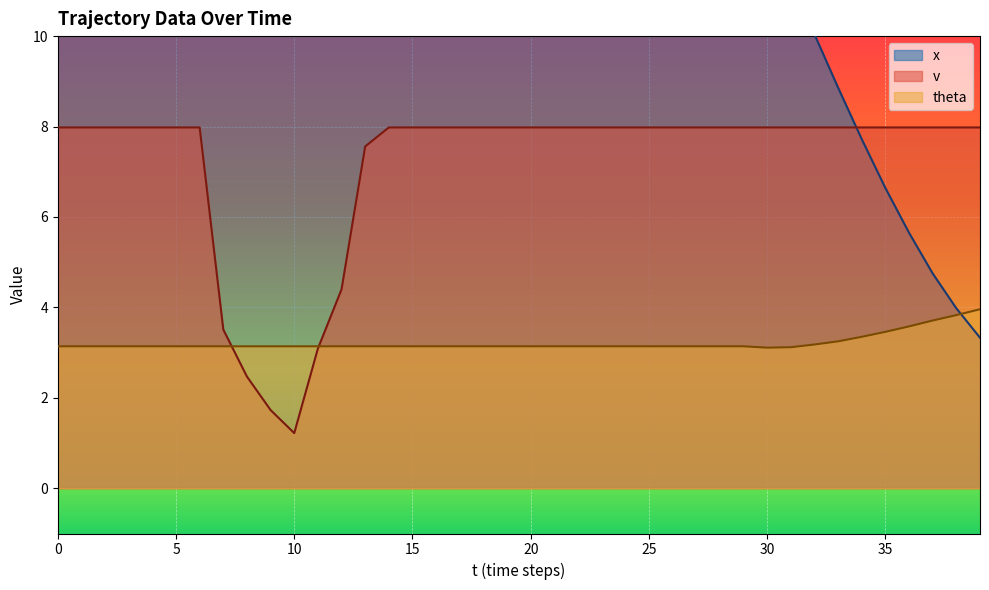

What is the difference between the maximum and minimum values in the x series?

41.5